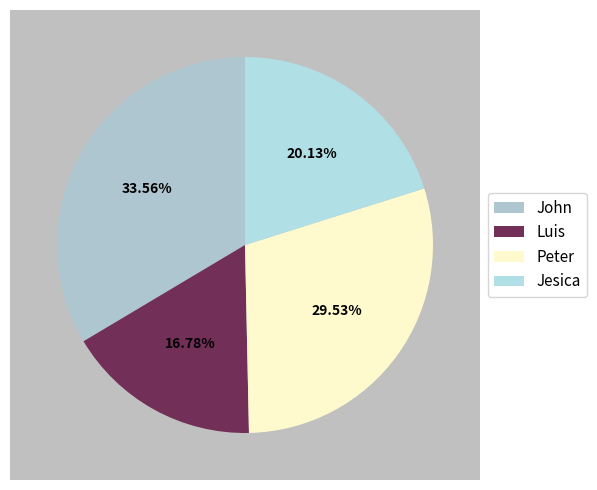

What is the smallest slice in the pie chart?

Luis